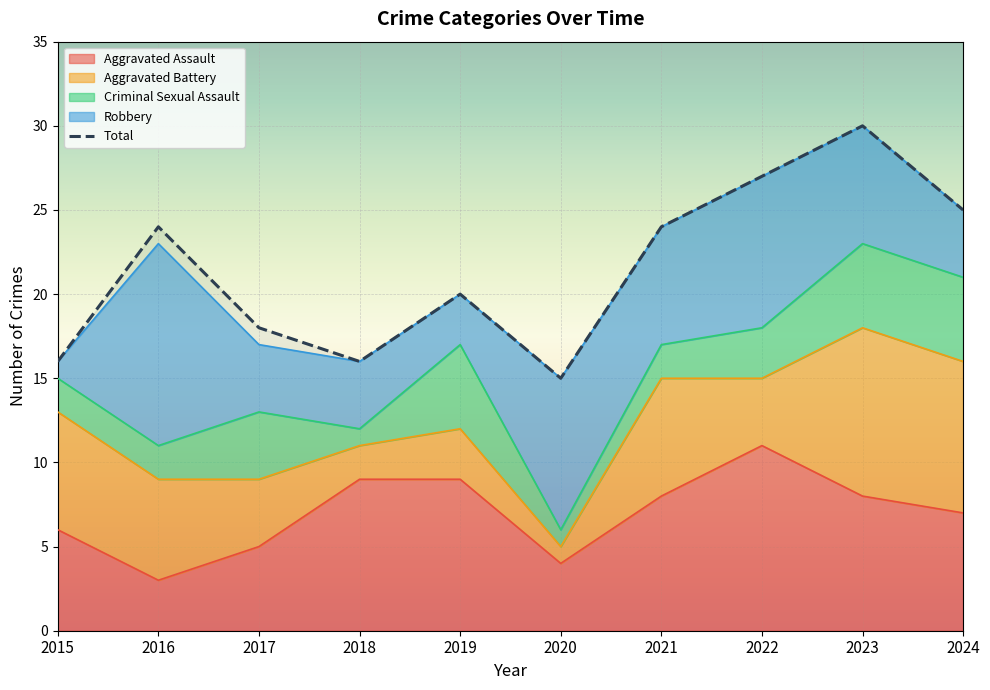

Is it true that the value at 2016 is 24?

True